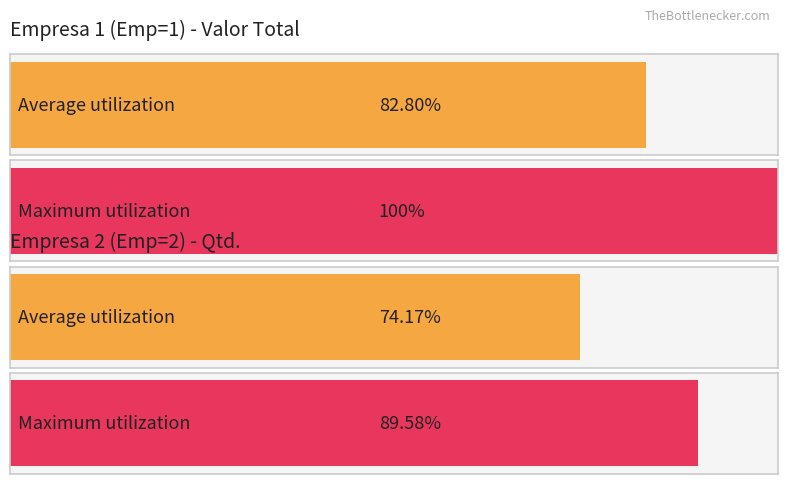

How many series are shown in this chart?

2